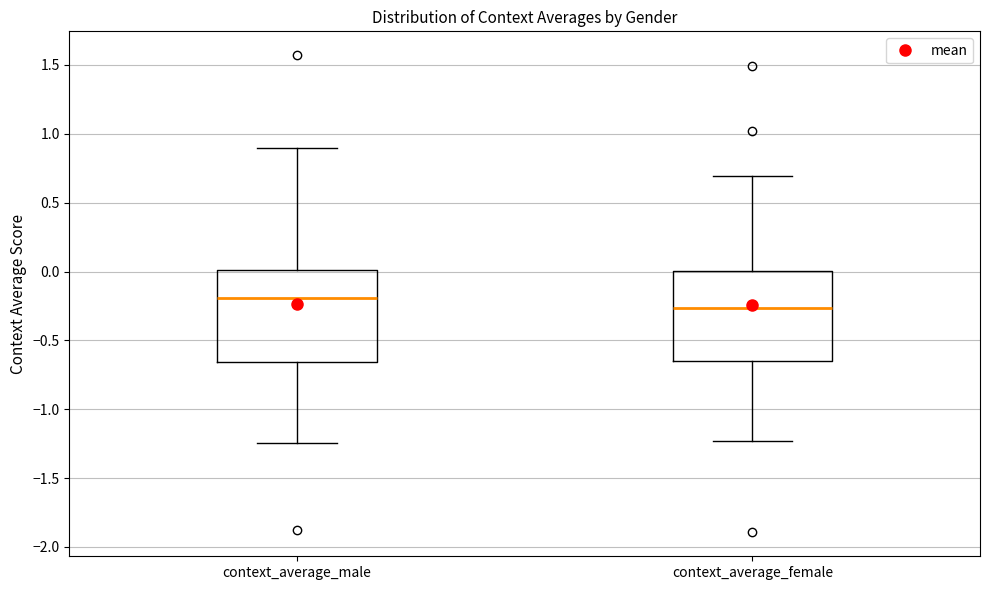

Reading left to right, transcribe this box plot: for each box, give where its median line is, the range the box spans, and where its two whiskers end, as read against the y-axis. The values are not printed on the chart, so give them approximately, as read against the axis.

context_average_male: median -0.20, box -0.65 to 0.00, whiskers -1.25 to 0.90
context_average_female: median -0.25, box -0.65 to 0.00, whiskers -1.25 to 0.70